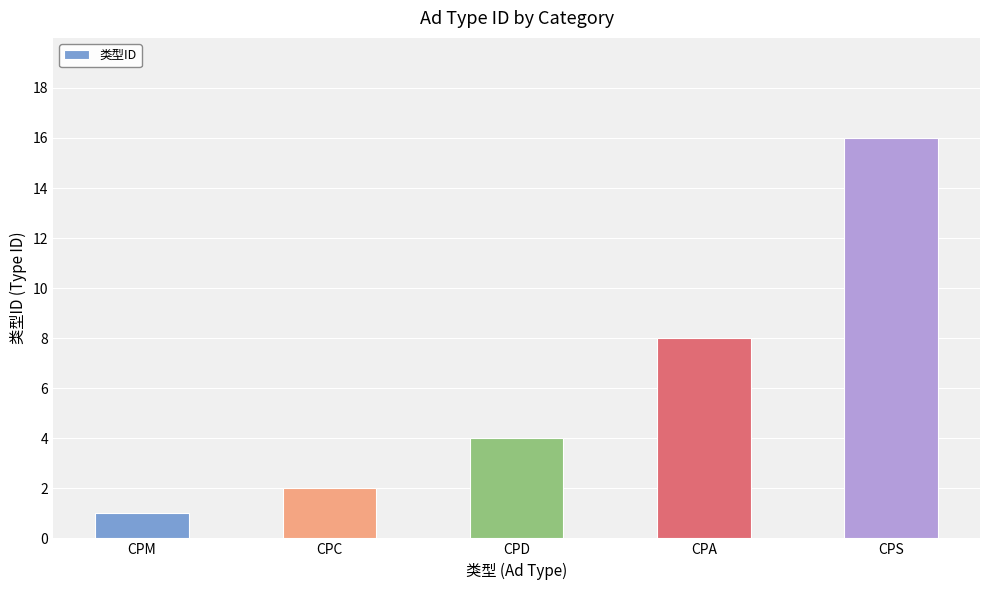

The value at CPS is 16. True or false?

True